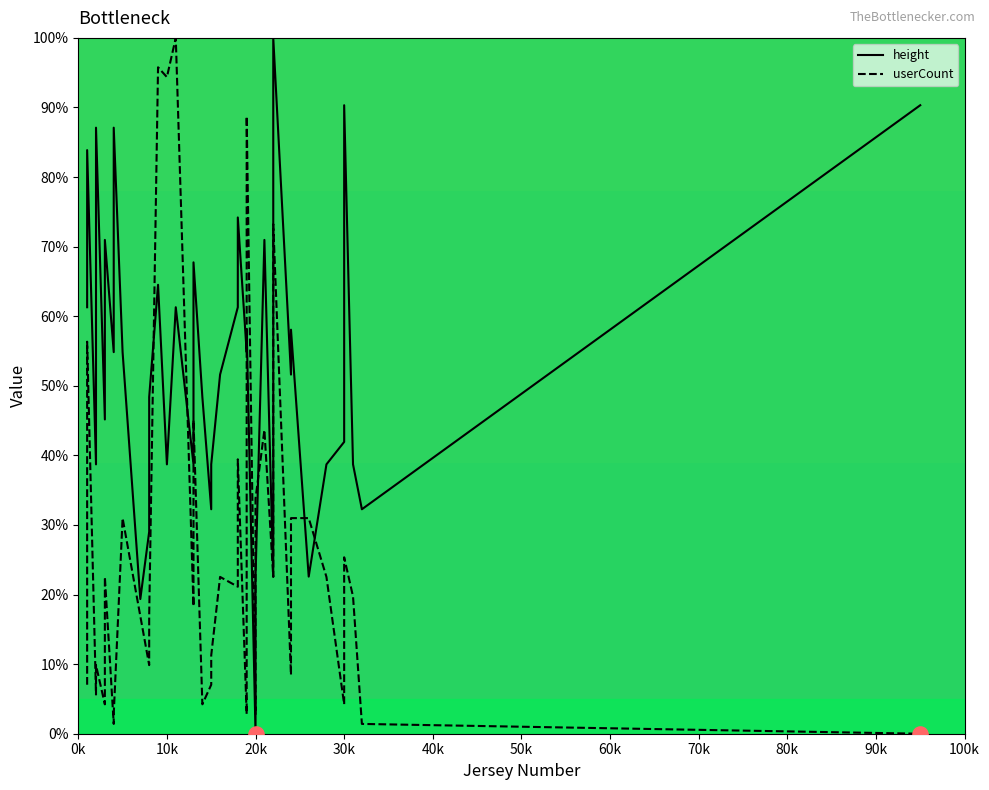

Which series has the largest total across all categories?

height